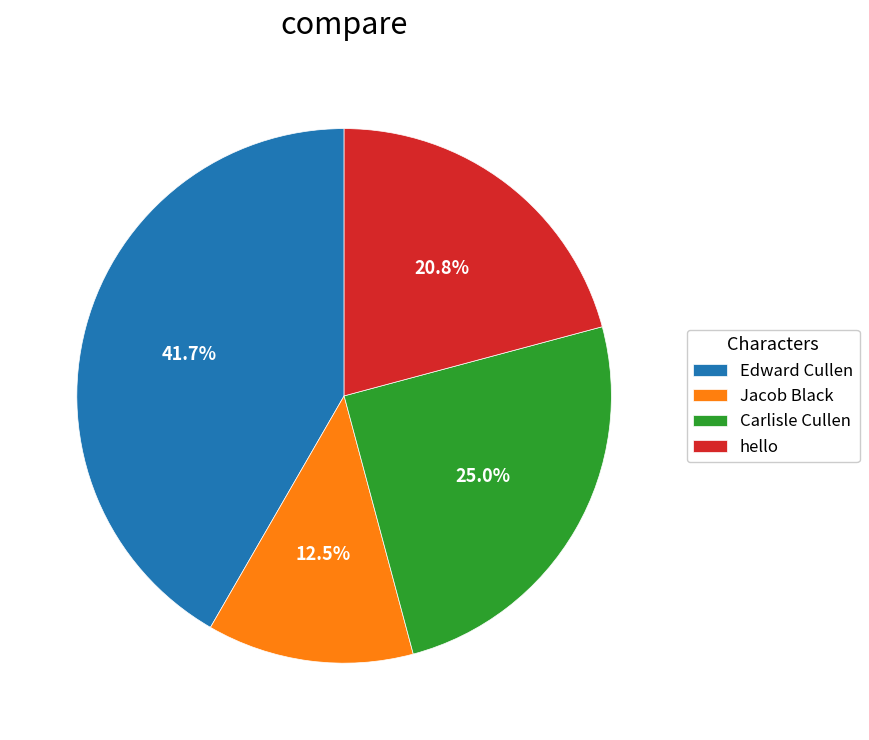

What is the ratio of the value at Jacob Black to the value at Edward Cullen?

0.3